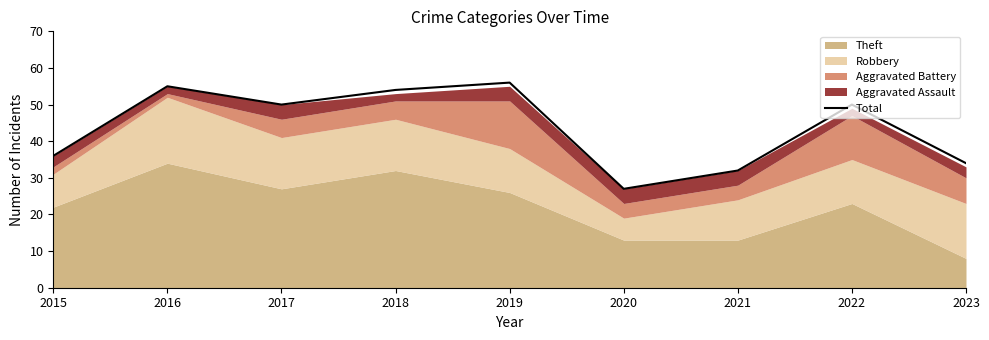

Where is the first local maximum?

2016